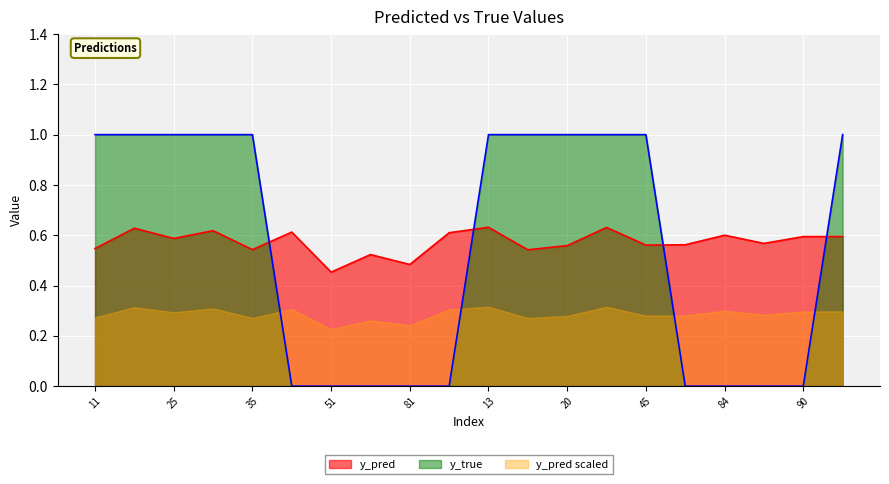

Which series ends up on top after the final intersection of y_true and y_pred?

y_true